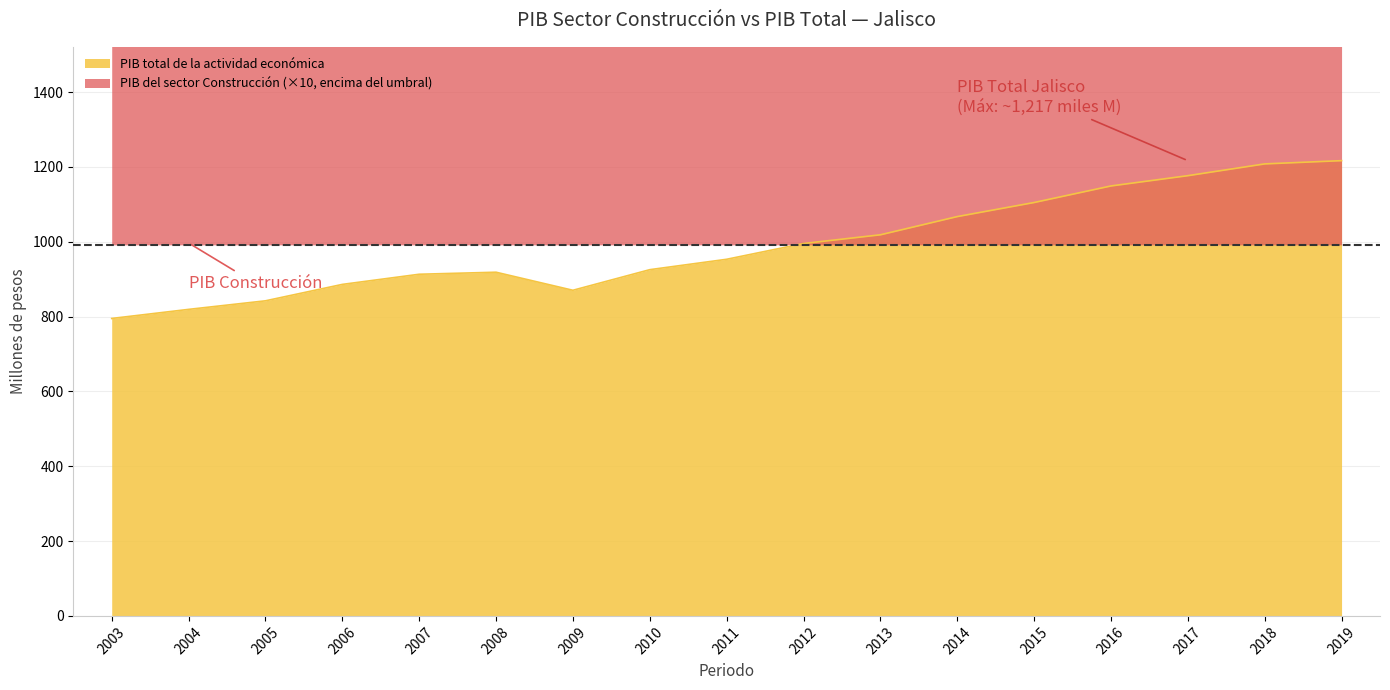

Is it true that PIB total de la actividad económica equals 913.1 at 2007?

True